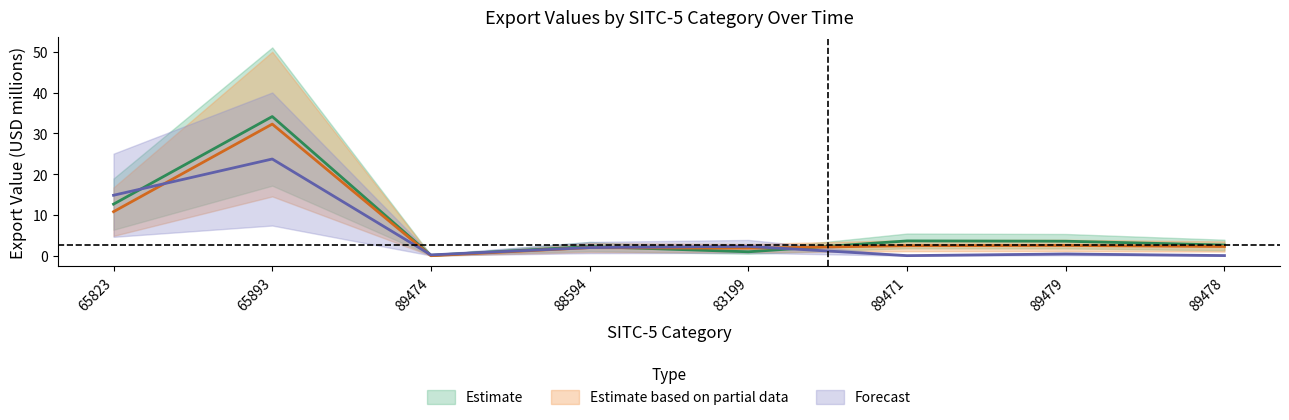

Which series has the largest range (max minus min)?

201612